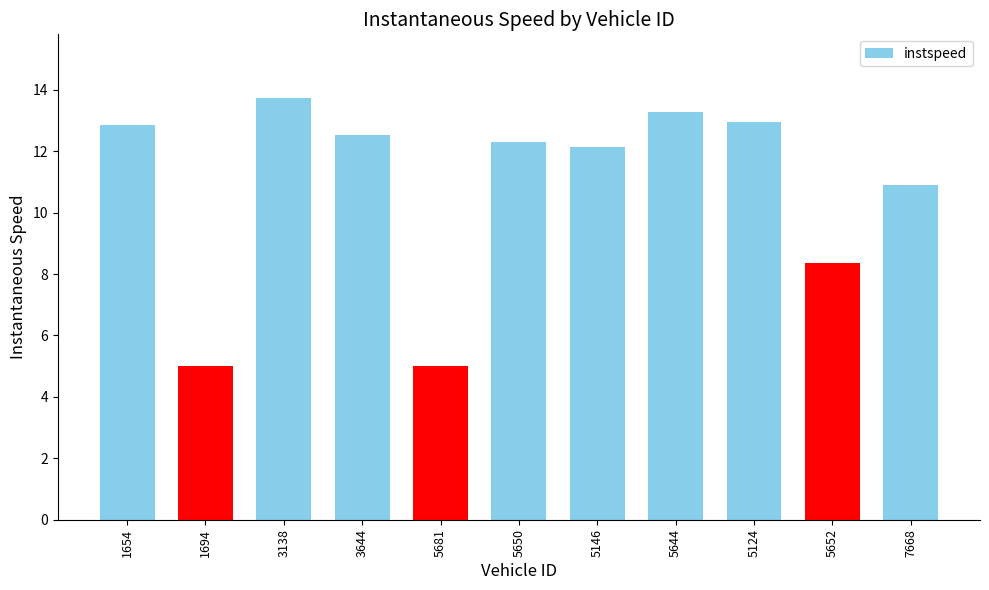

Are the bars grouped side by side (vs. stacked)?

No